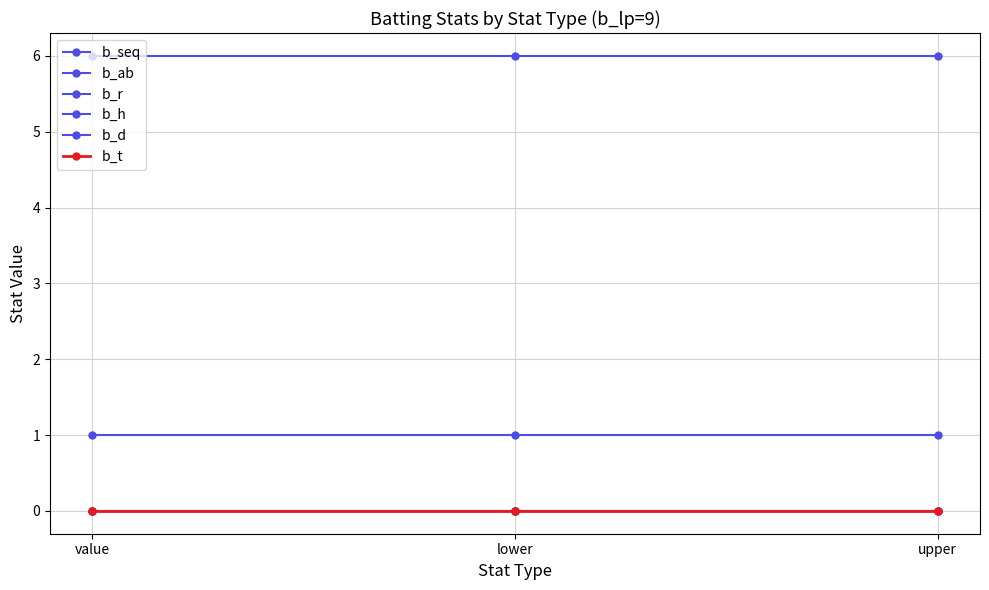

Is this an area chart (filled region under the line)?

No